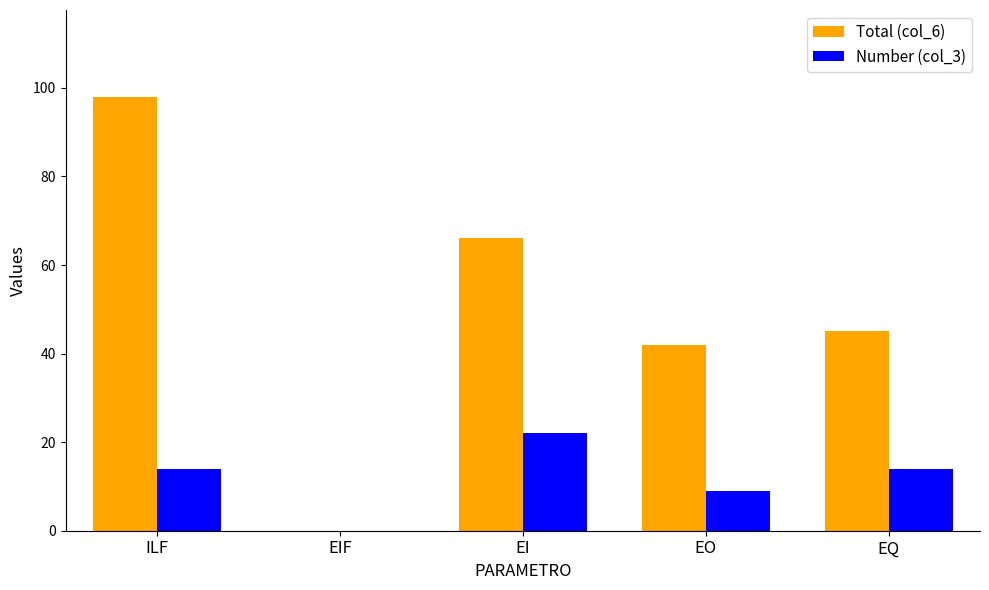

What are all the series names shown in the legend?

Total (col_6), Number (col_3)